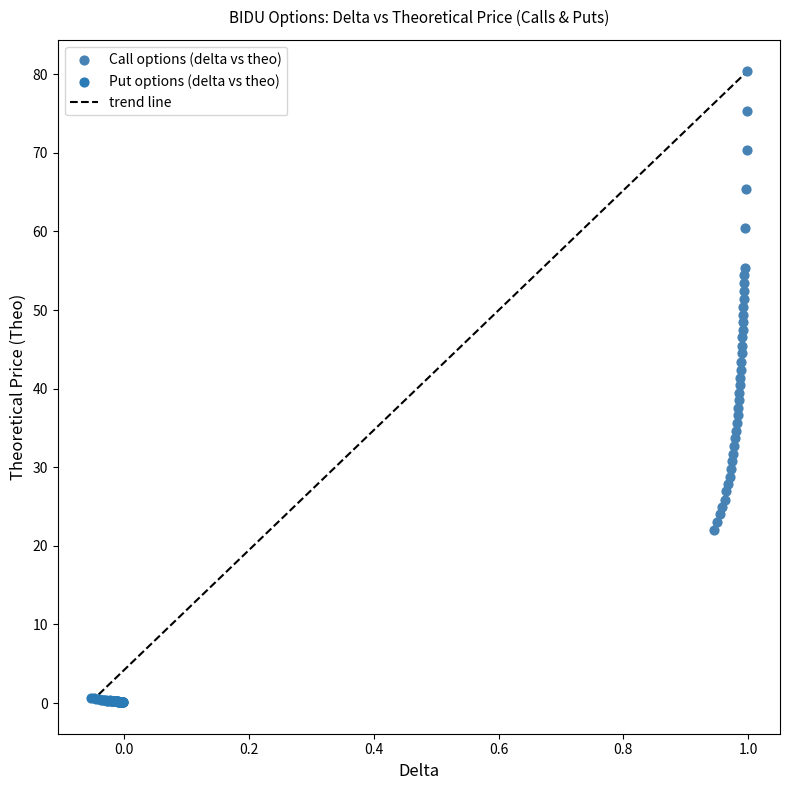

Which series contains the lowest Y value?

Put options (delta vs theo)